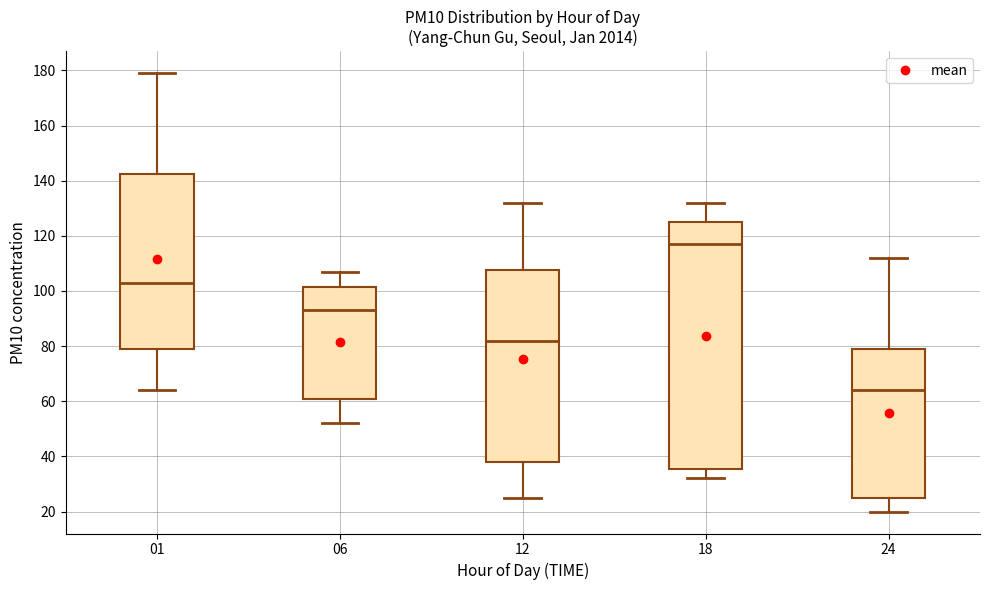

Where is the upper edge of the box at x = 12 on the y-axis? The values are not printed on the chart, so give them approximately, as read against the axis.

108